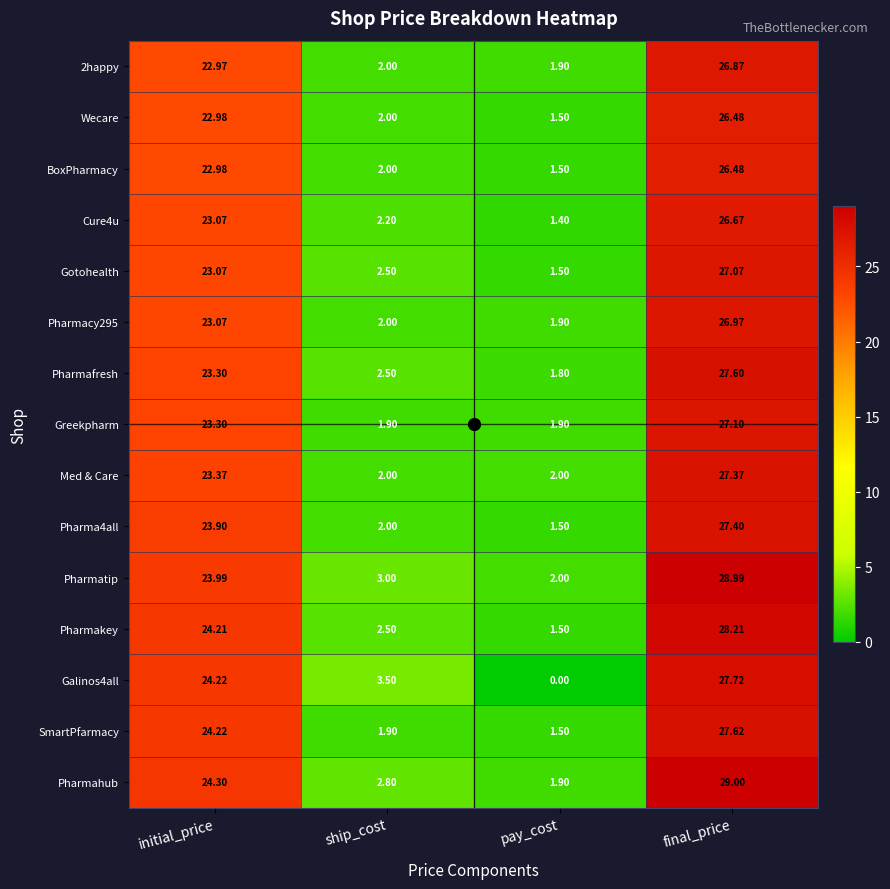

Which label corresponds to the largest value in the chart?

final_price